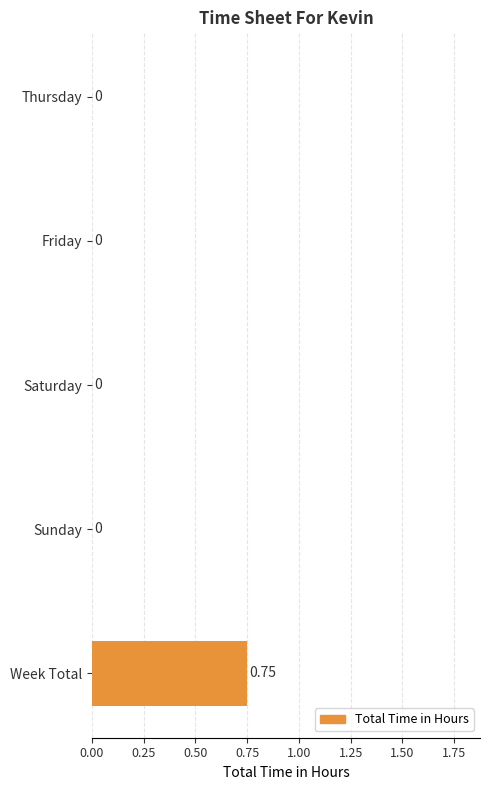

Which label corresponds to the largest value in the chart?

Week Total